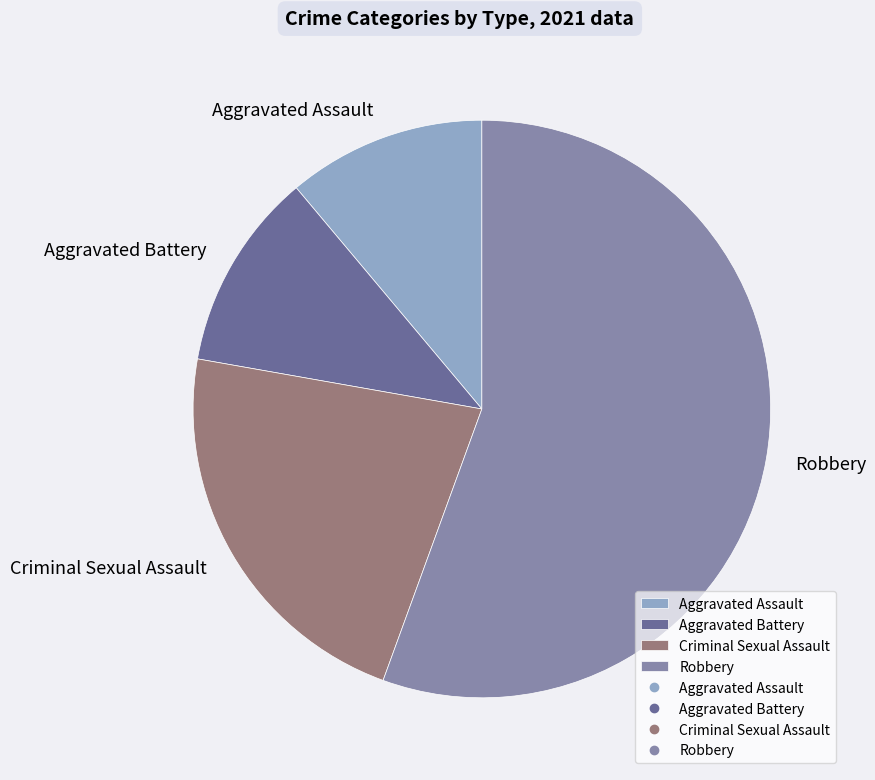

Which slice is the largest?

Robbery